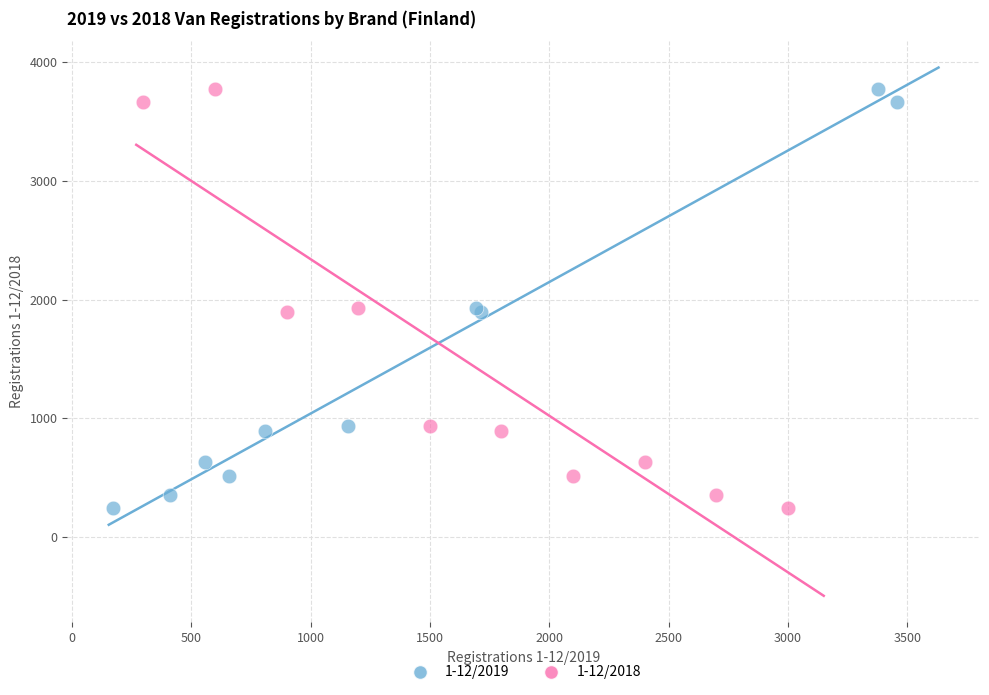

What are all the series names shown in the legend?

1-12/2019, 1-12/2018